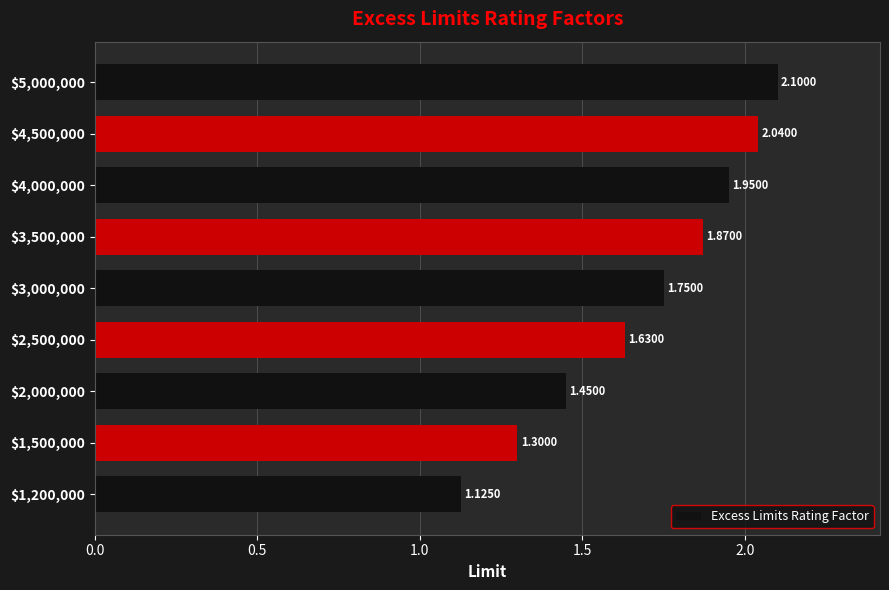

What is the average value?

1.7